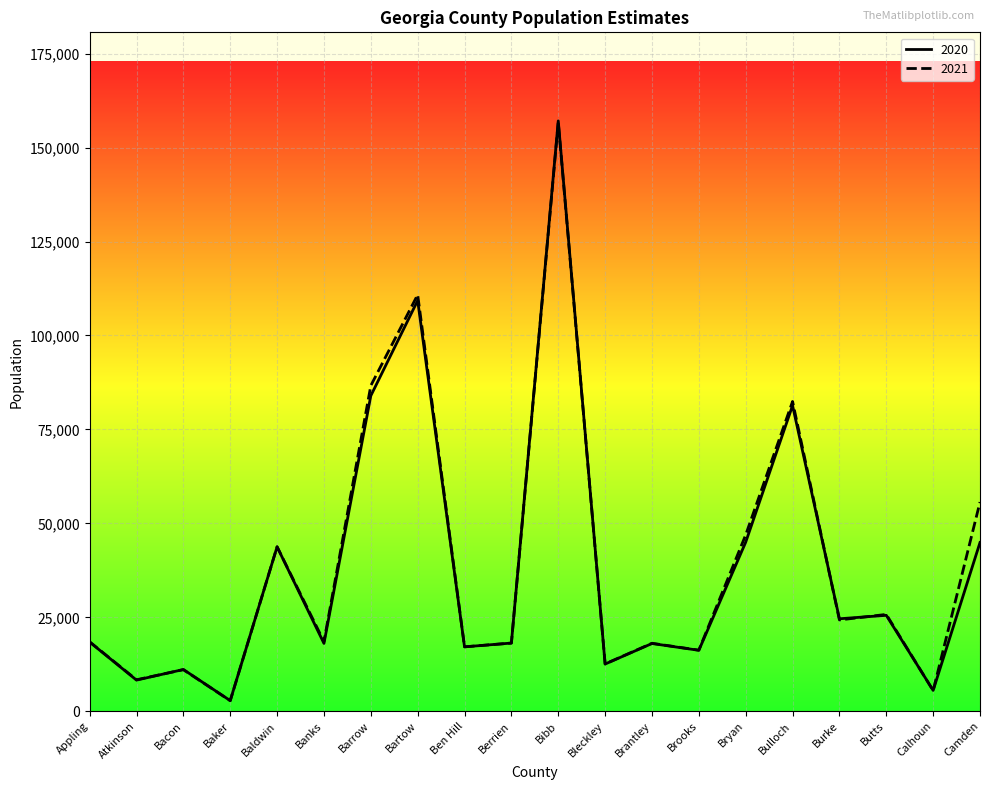

What is the sum of all 2021 values?

780310